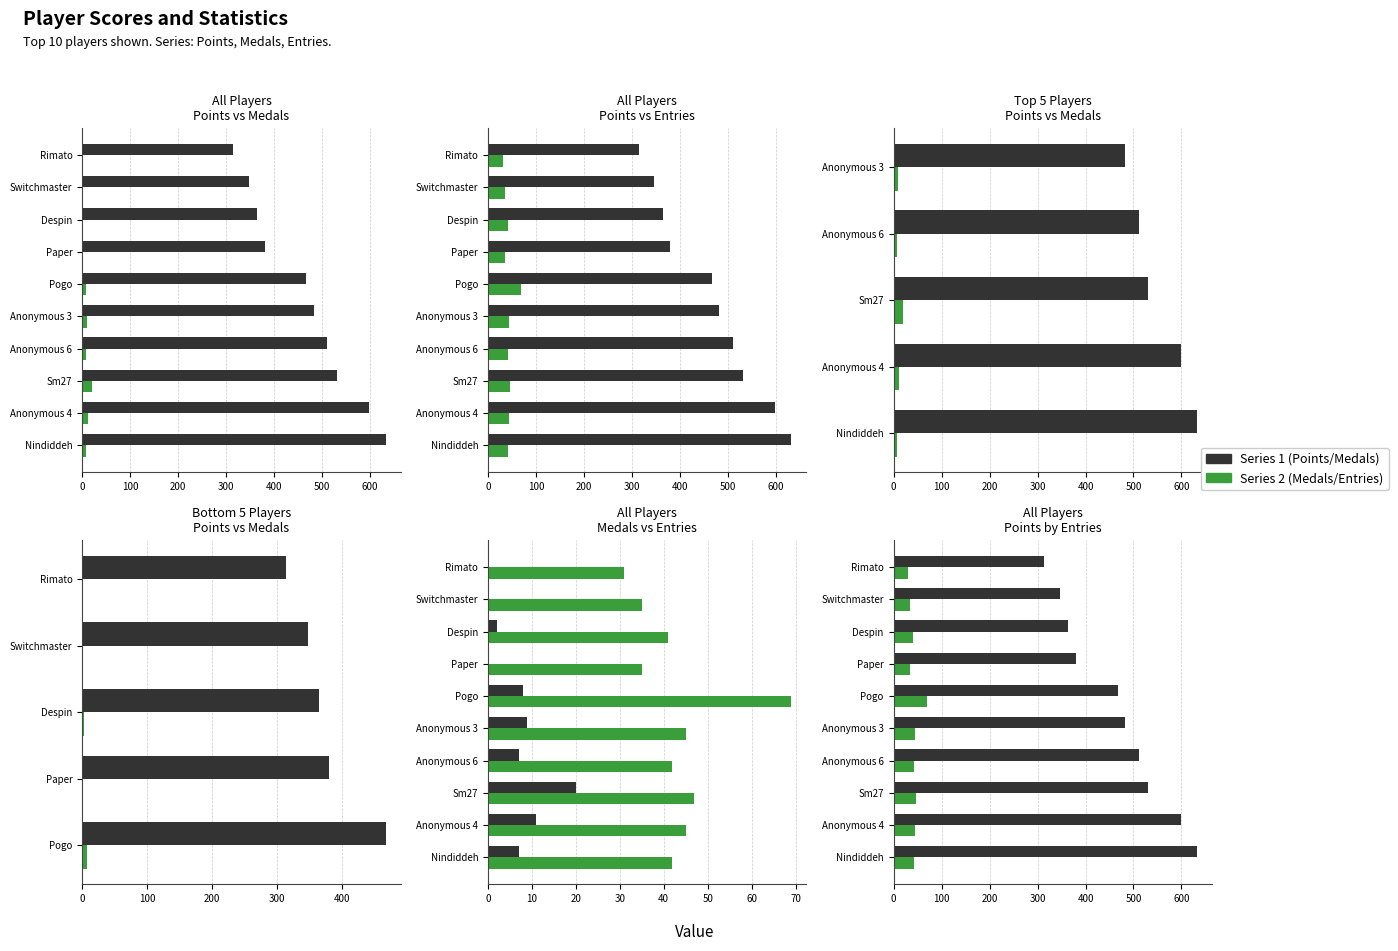

Does the chart contain any negative values?

No